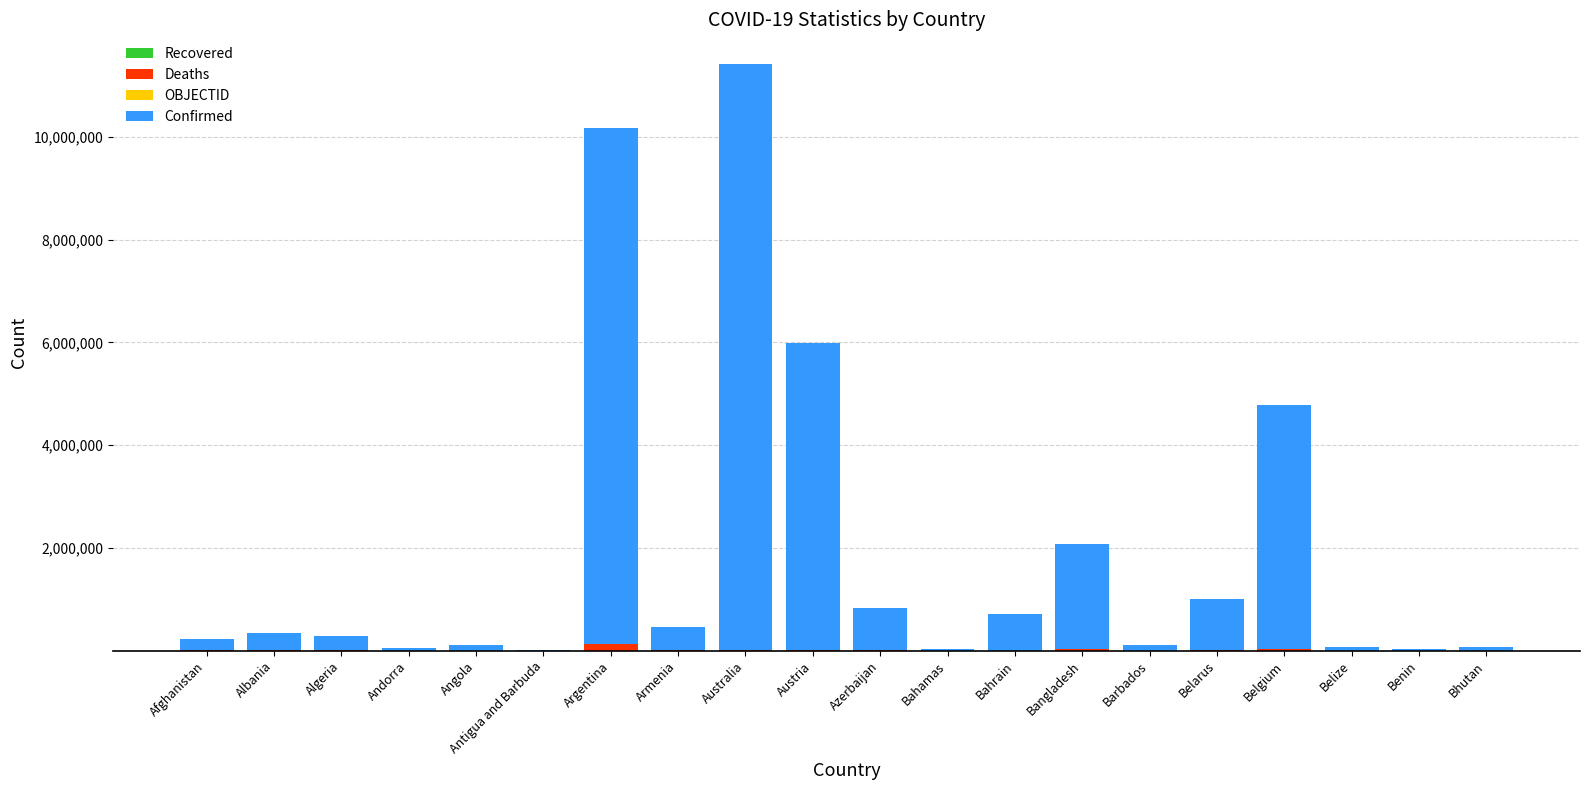

At which category is the sum across all series the highest?

Australia